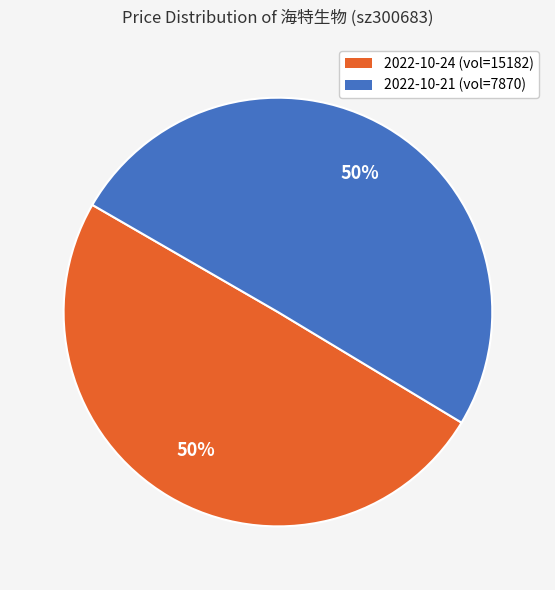

To the nearest percent, what is the average slice percentage?

50%